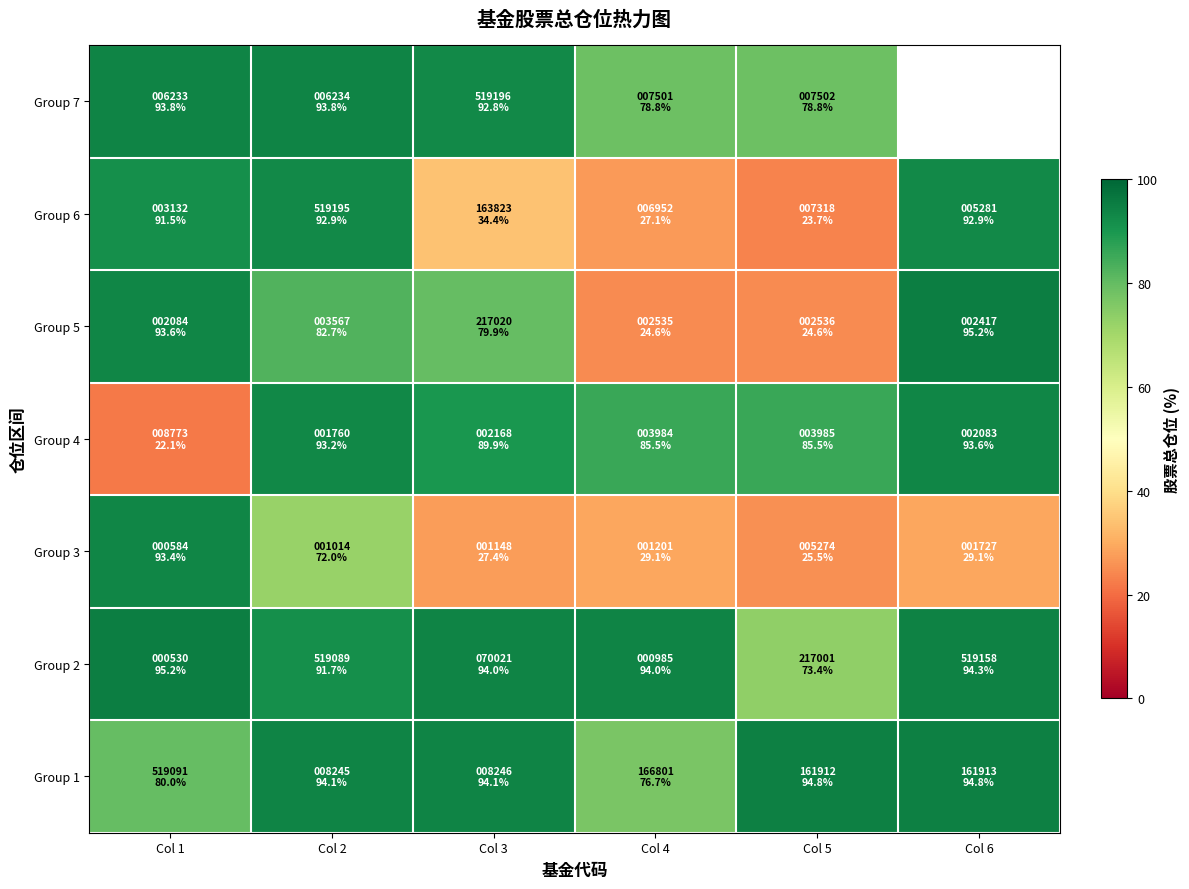

What is the greatest value displayed?

95.2